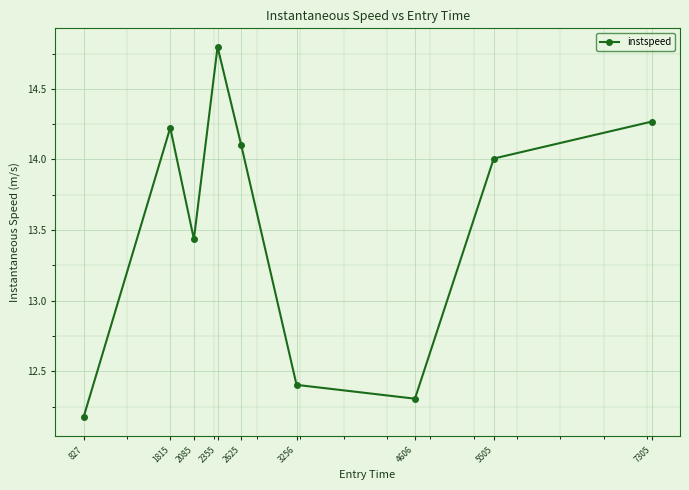

Is it true that the value at 2625 is 4.3?

False